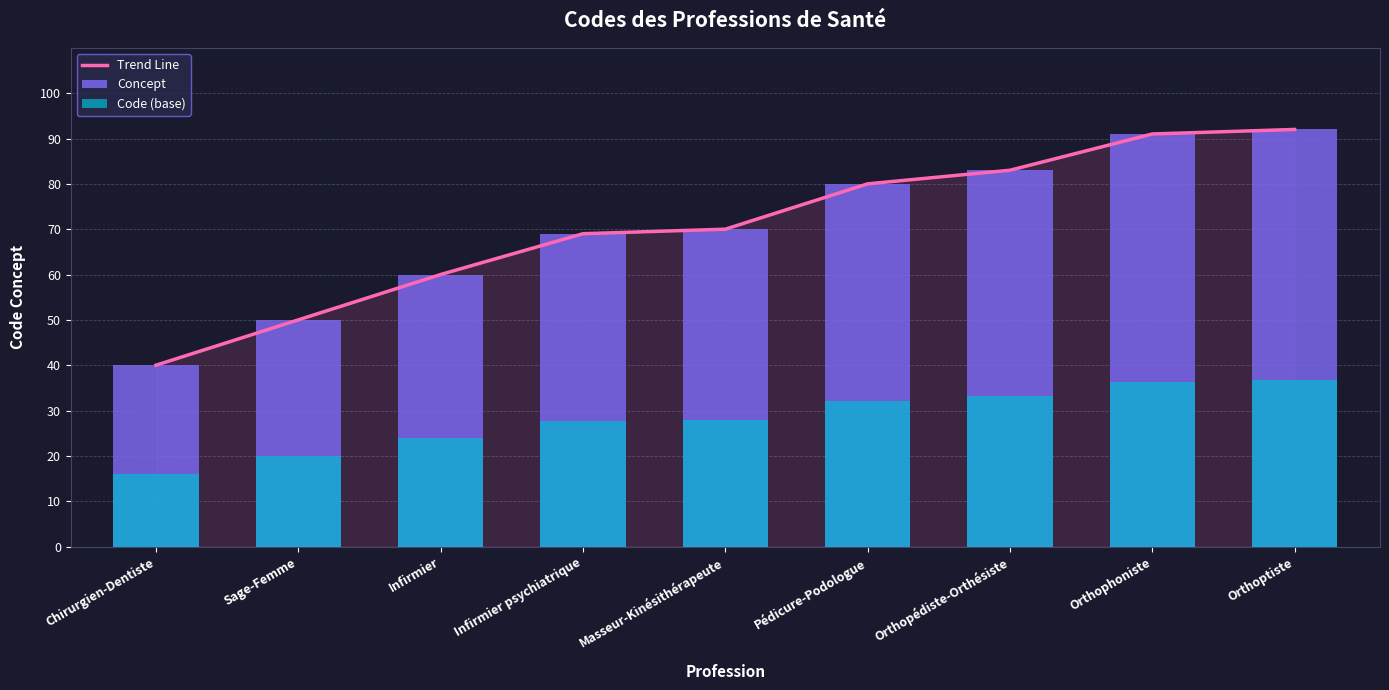

Which category has the highest value across all series?

Orthoptiste